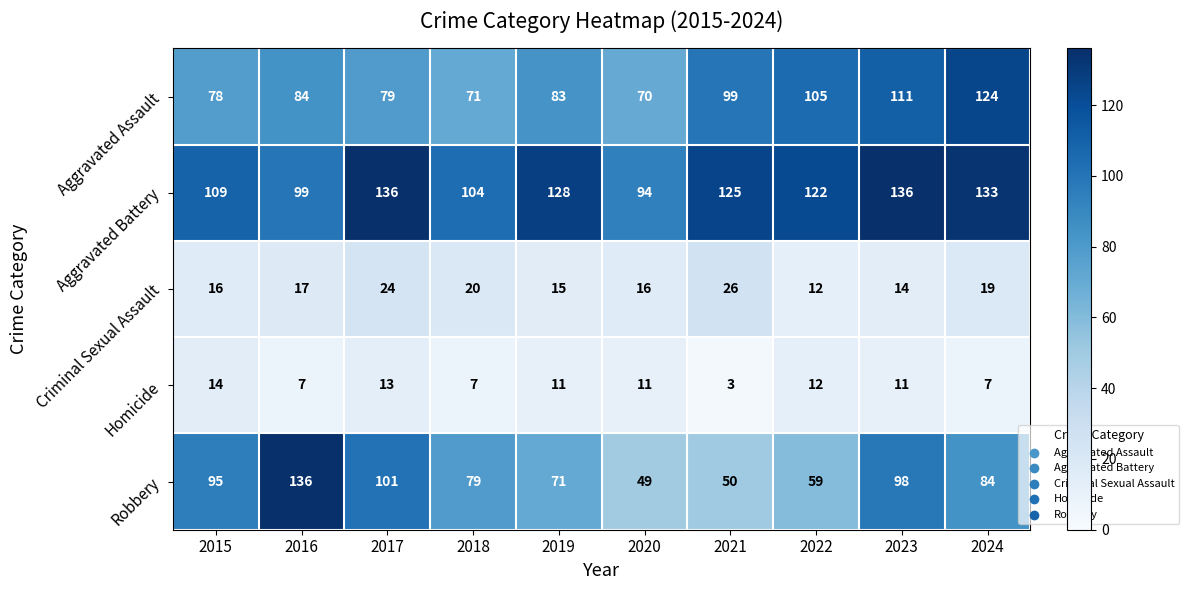

How many series are shown in this chart?

5